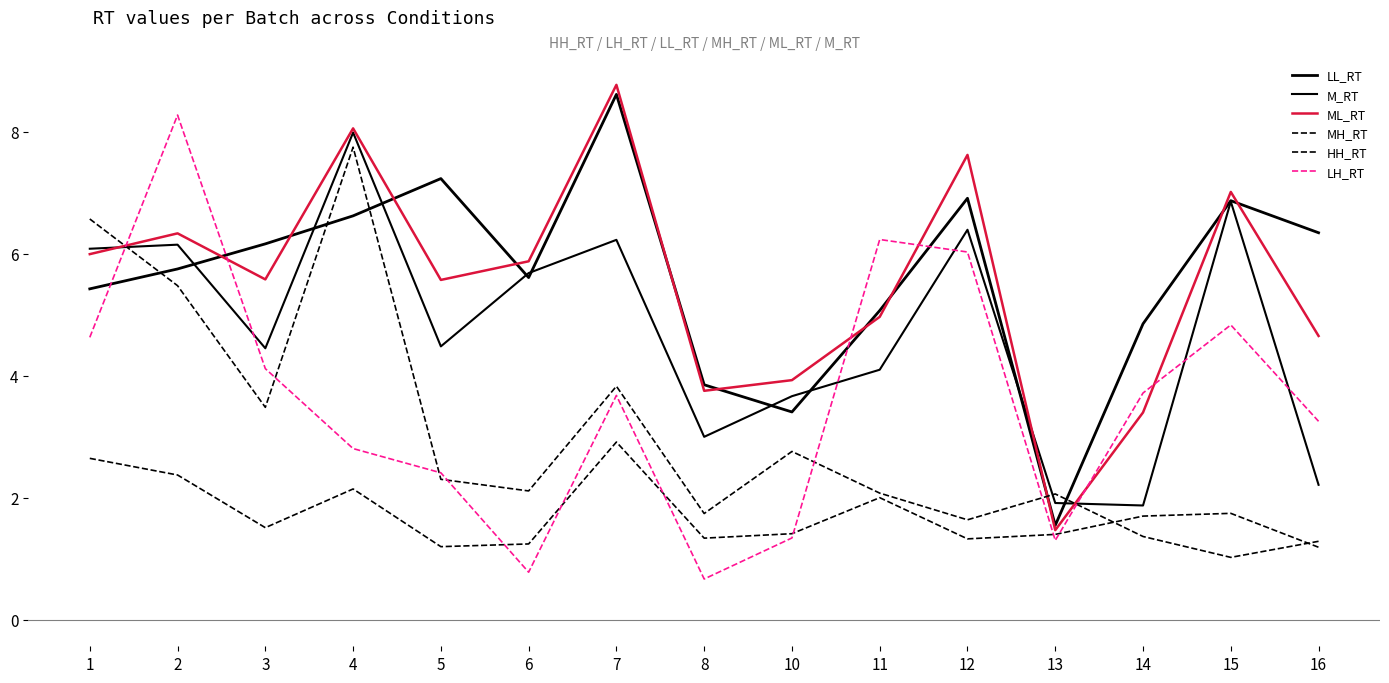

How many lines are shown in the chart?

6